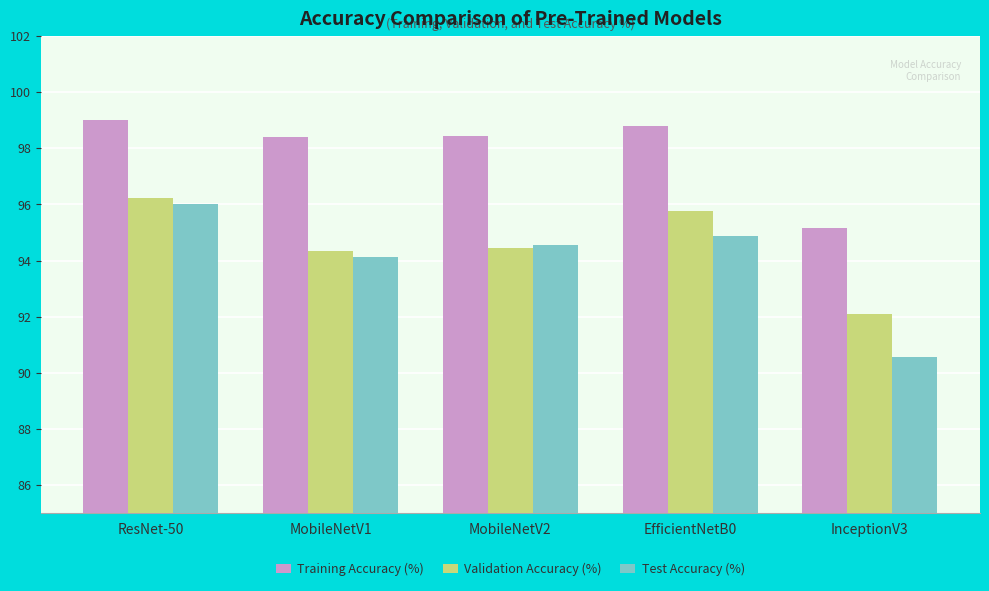

Which series changed the most between ResNet-50 and MobileNetV2?

Validation Accuracy (%)